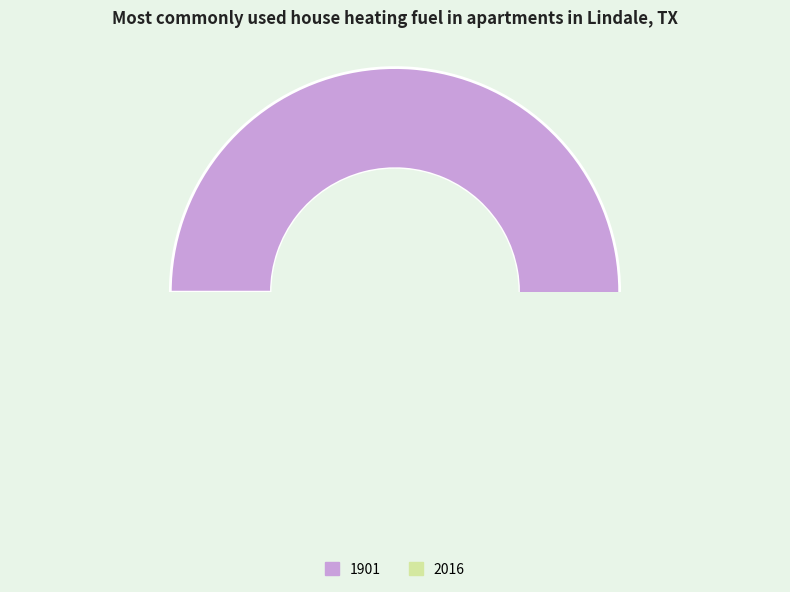

How many slices are in this pie chart?

2